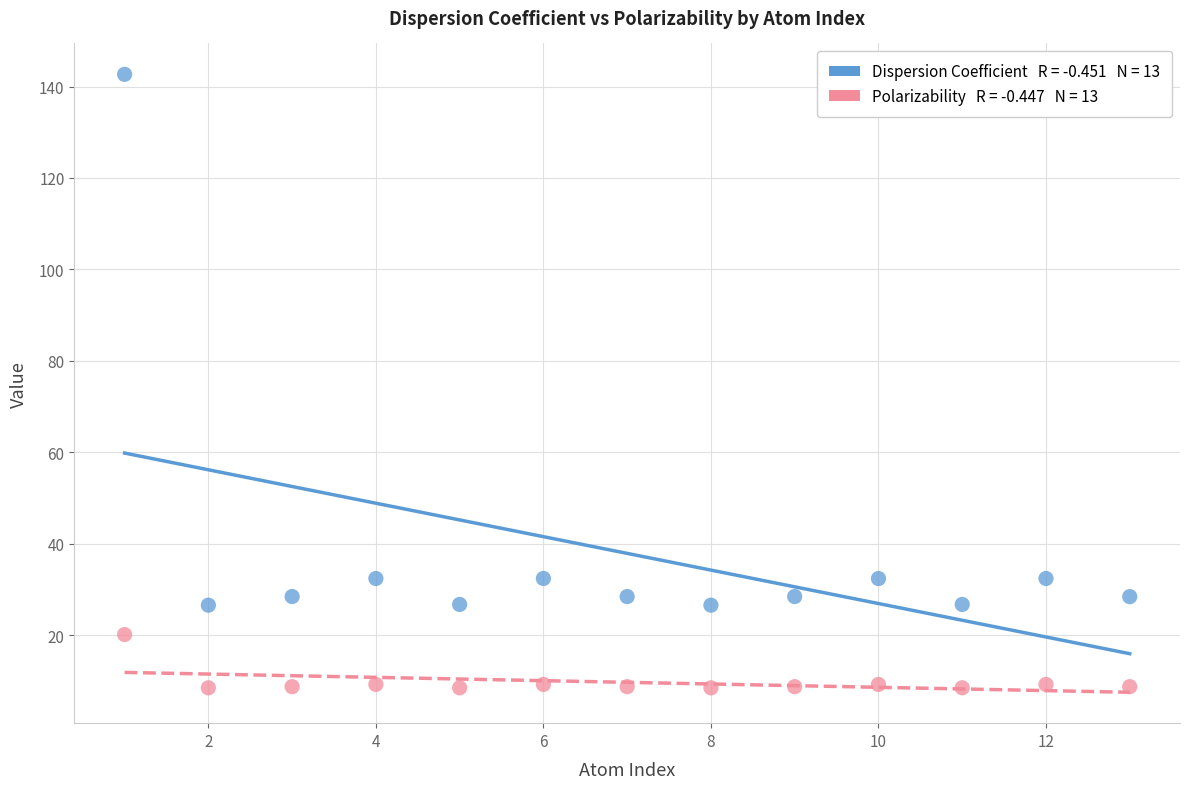

Across all data points, what is the range of X values (max minus min)?

12.0